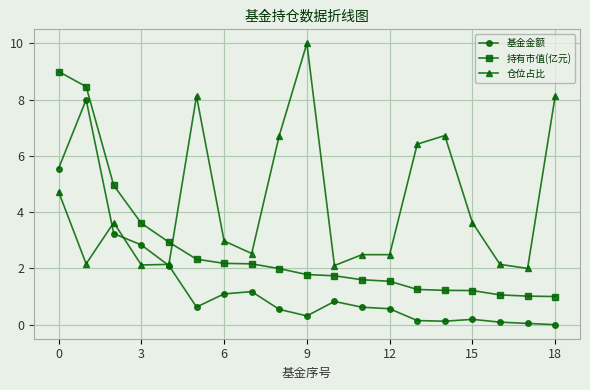

True or false: 仓位占比 has more than 2 points higher than both neighbors.

True